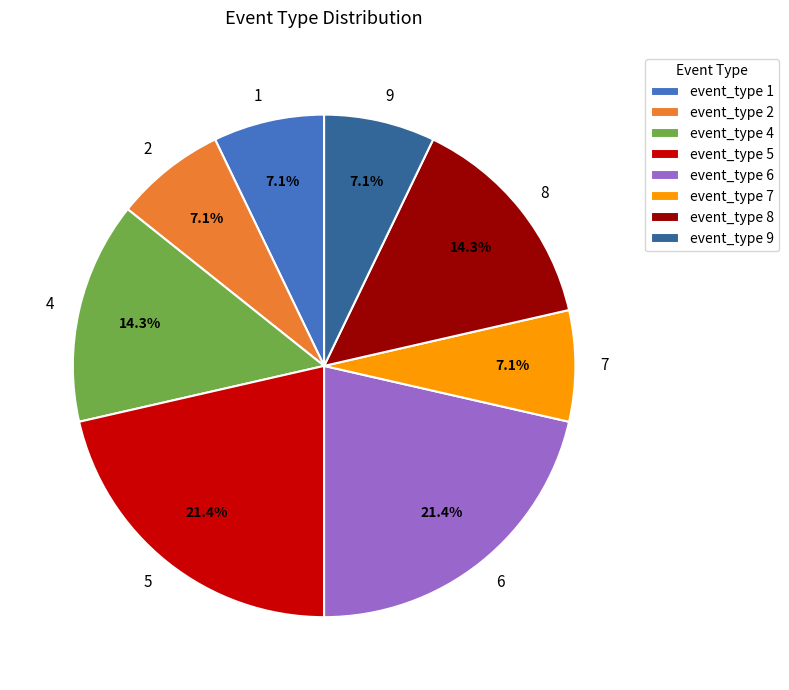

Count the number of slices in the pie.

8